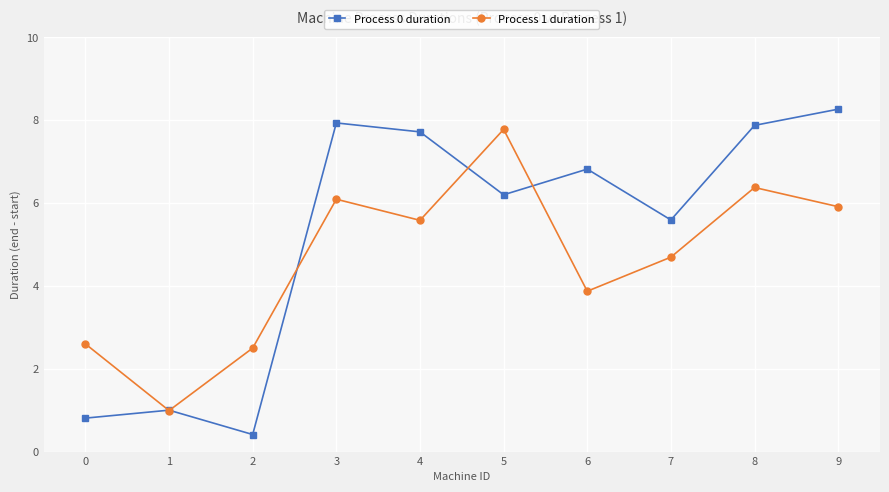

Is the value of Process 1 duration at 0 greater than the value of Process 0 duration at 8?

No